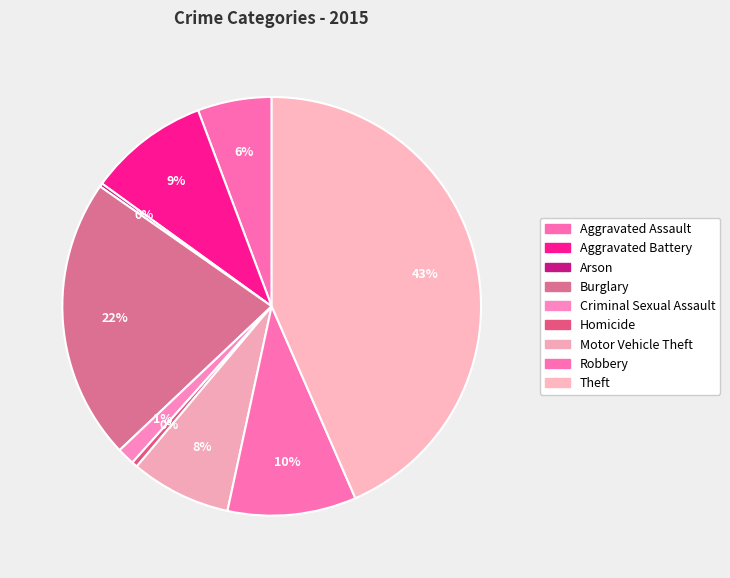

How many segments does this pie chart have?

9